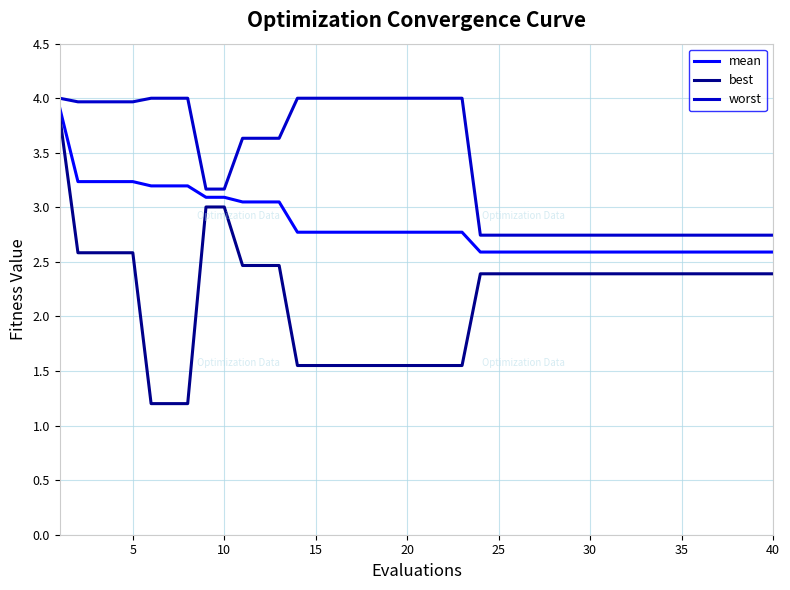

Which series has the largest total across all categories?

worst